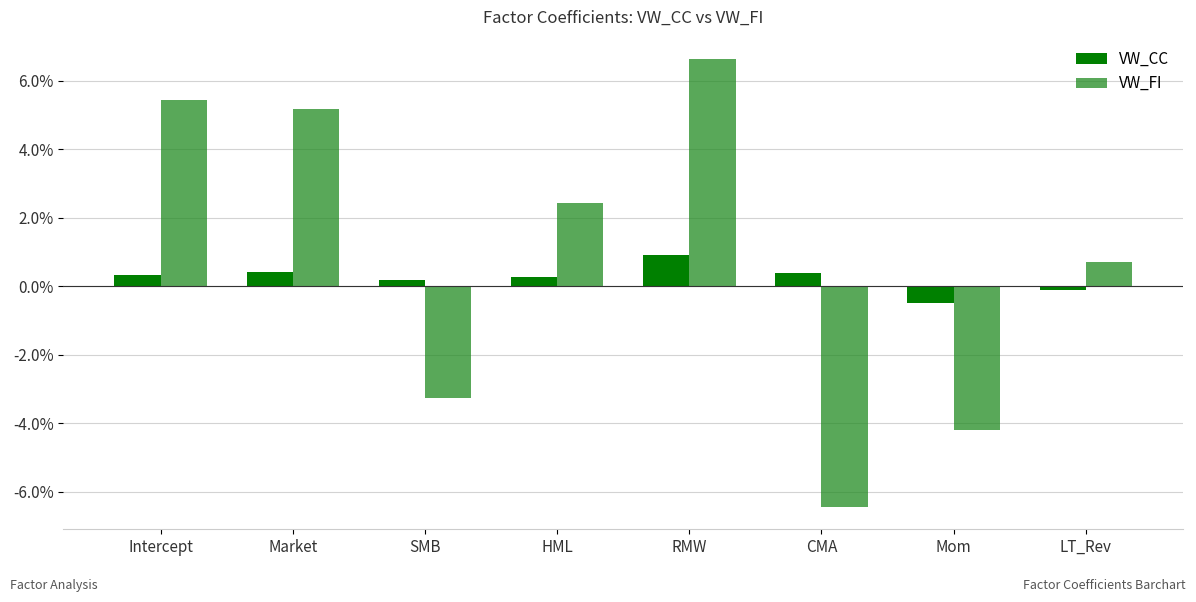

Between CMA and LT_Rev, which series saw the biggest shift?

VW_FI